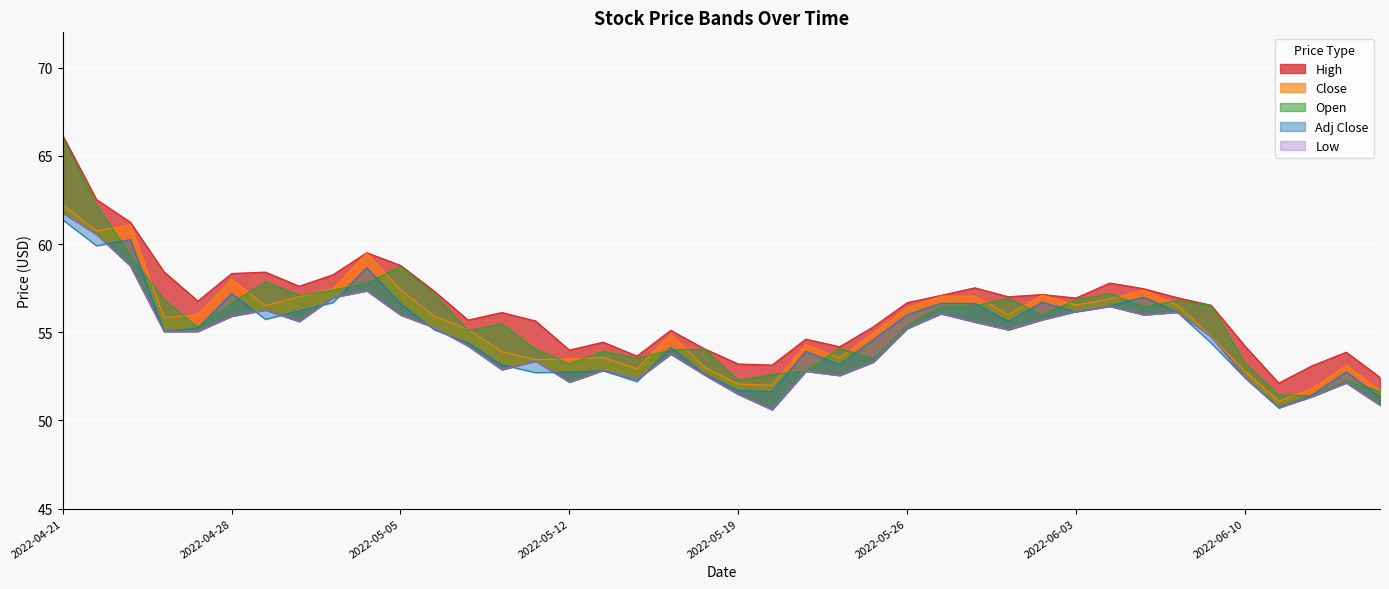

True or false: High and Close intersect in this chart.

False